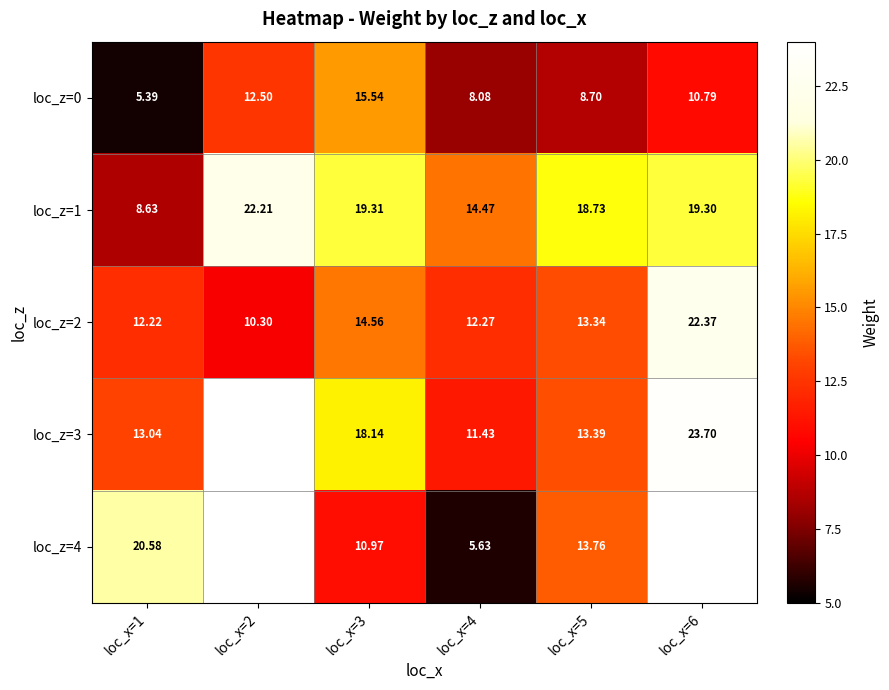

True or false: loc_z=1 has a value of 8.6 at loc_x=1.

True